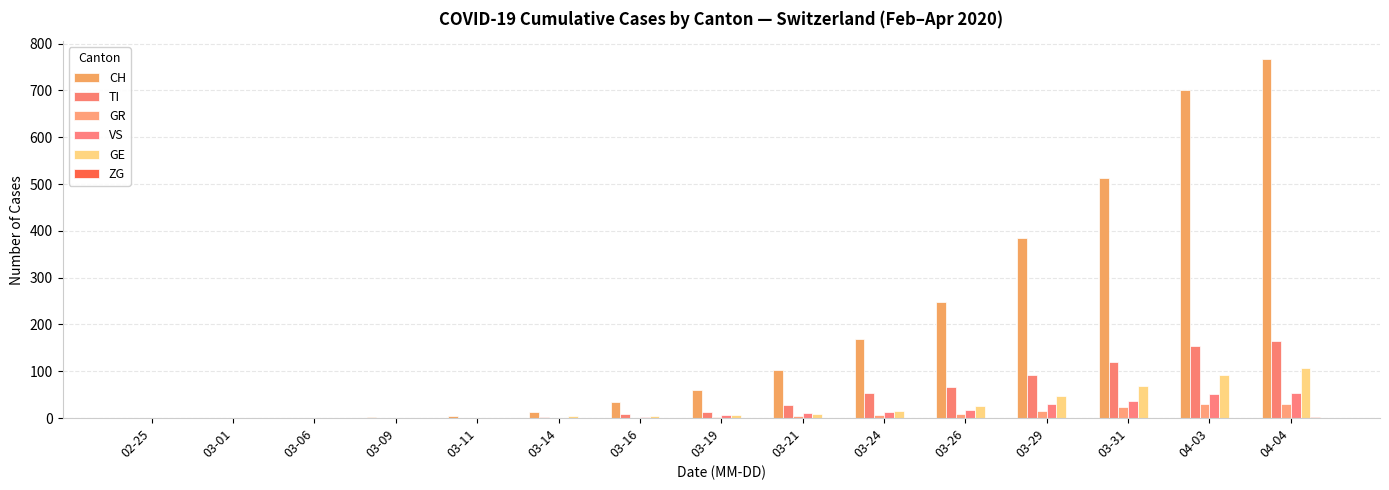

What is the sum of the CH values at 03-31 and 03-24?

681